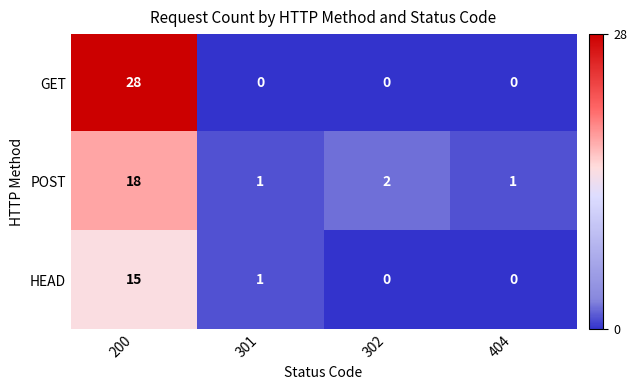

Which category has the highest value across all series?

200